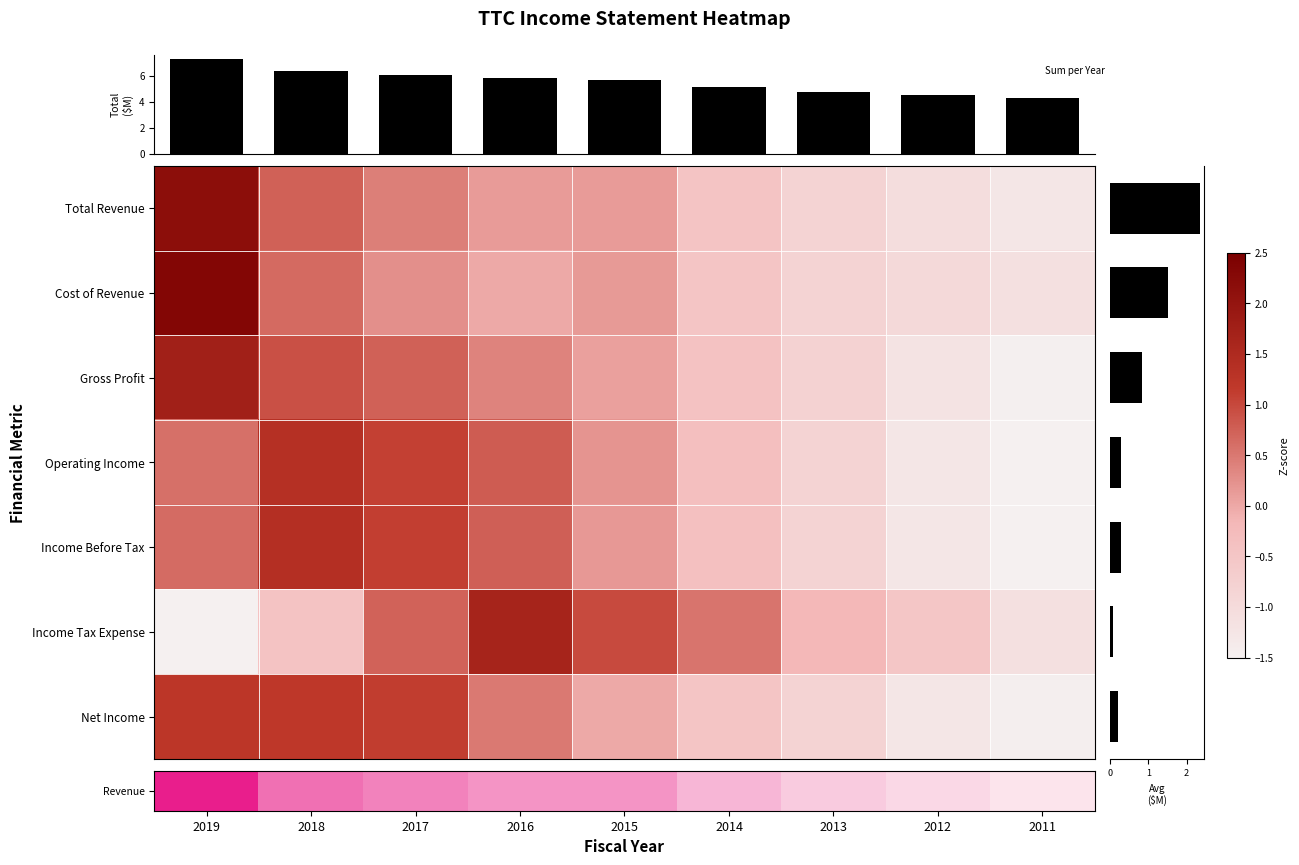

Is the value of Operating Income at 2011 greater than the value of Cost of Revenue at 2018?

No